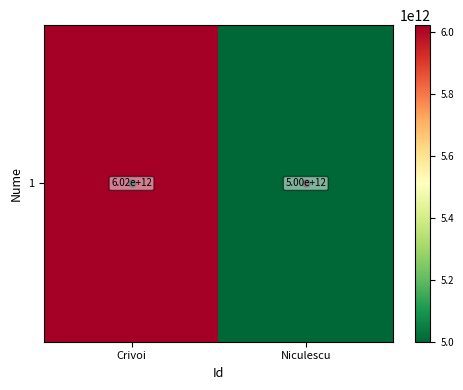

How many series are shown in this chart?

1